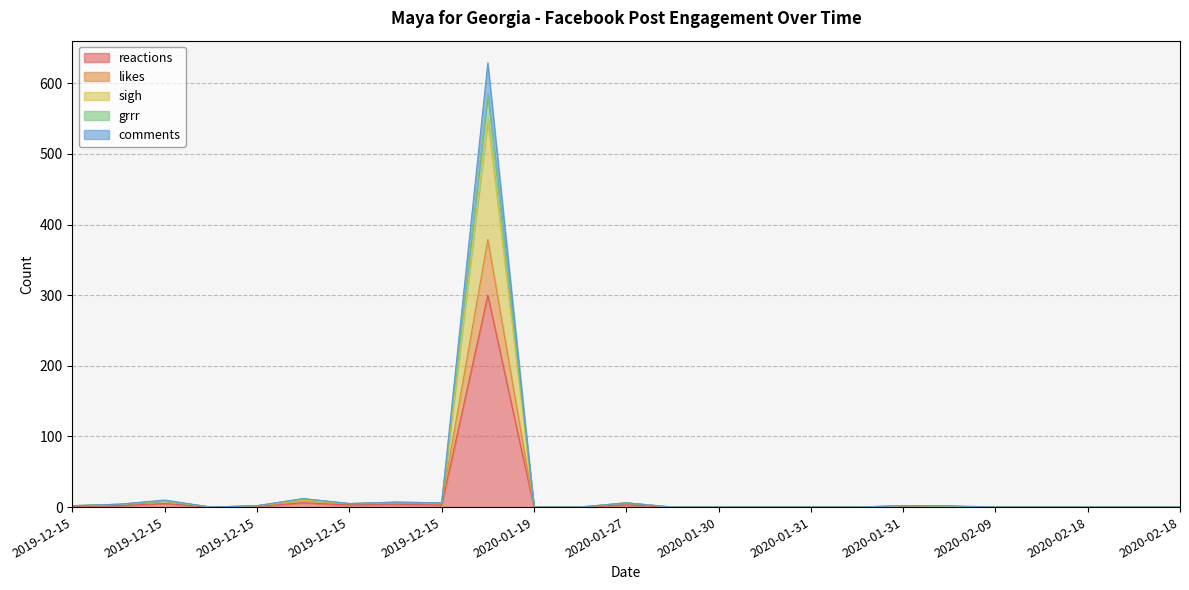

Rank the categories by comments value from lowest to highest.

2019-12-15, 2020-01-19, 2020-01-24, 2020-01-28, 2020-01-30, 2020-01-30, 2020-01-31, 2020-01-31, 2020-02-09, 2020-02-12, 2020-02-18, 2020-02-18, 2020-02-18, 2020-01-31, 2019-12-15, 2019-12-15, 2020-01-31, 2019-12-15, 2019-12-15, 2019-12-15, 2020-01-27, 2019-12-15, 2019-12-15, 2019-12-15, 2019-12-19